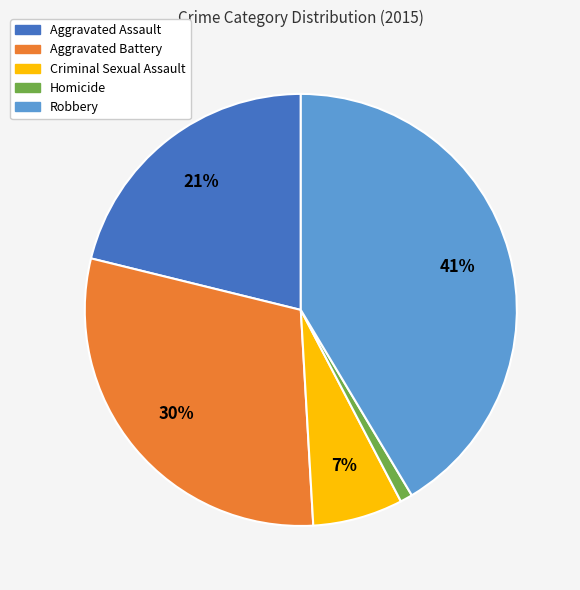

What percentage is the Aggravated Battery slice, to the nearest percent?

30%